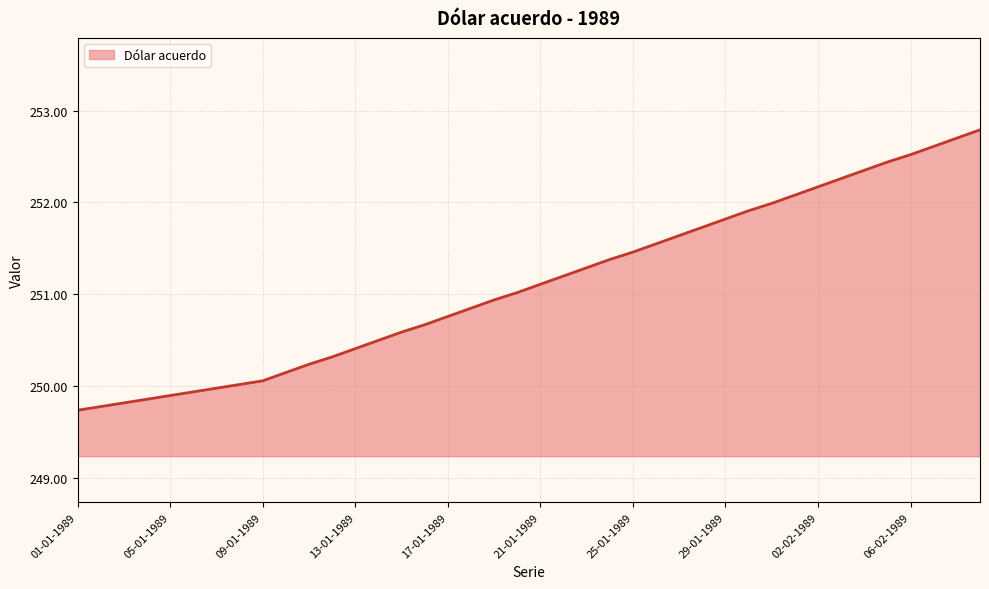

What is the minimum value shown in the chart?

249.7